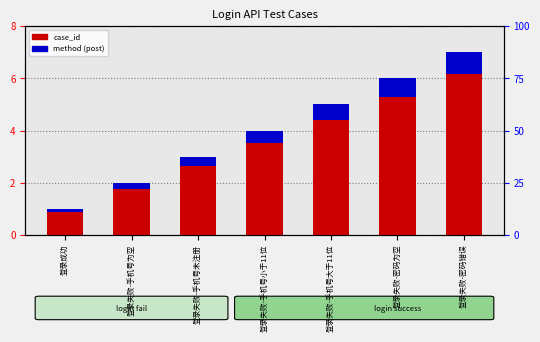

What is the label of the 6th bar from the left?

登录失败-密码为空